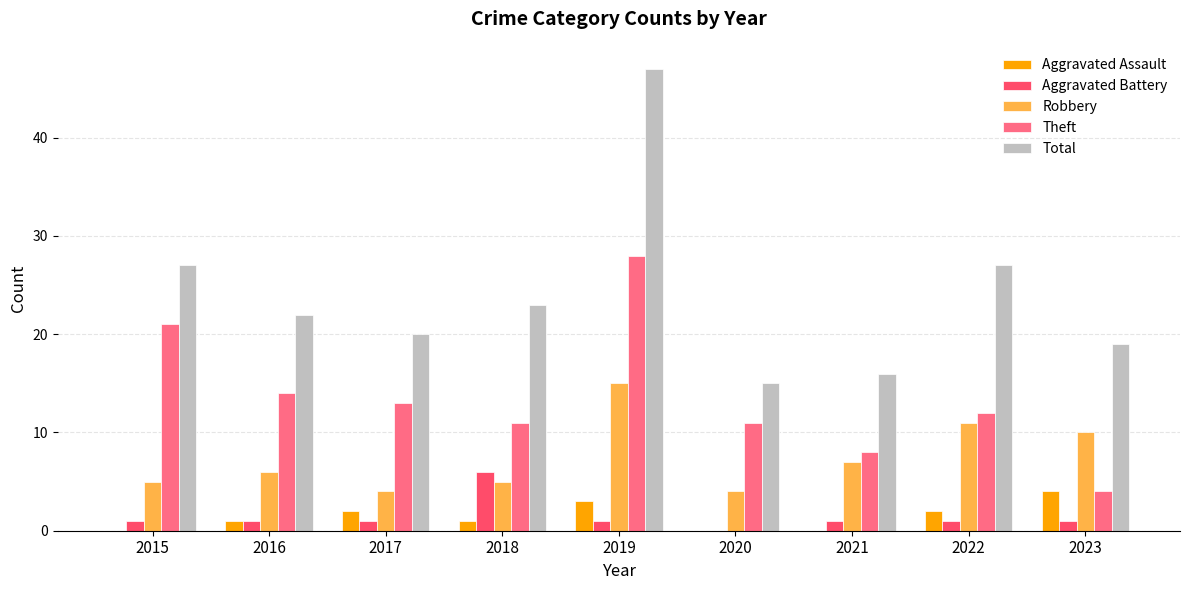

At which category is the sum across all series the highest?

2019